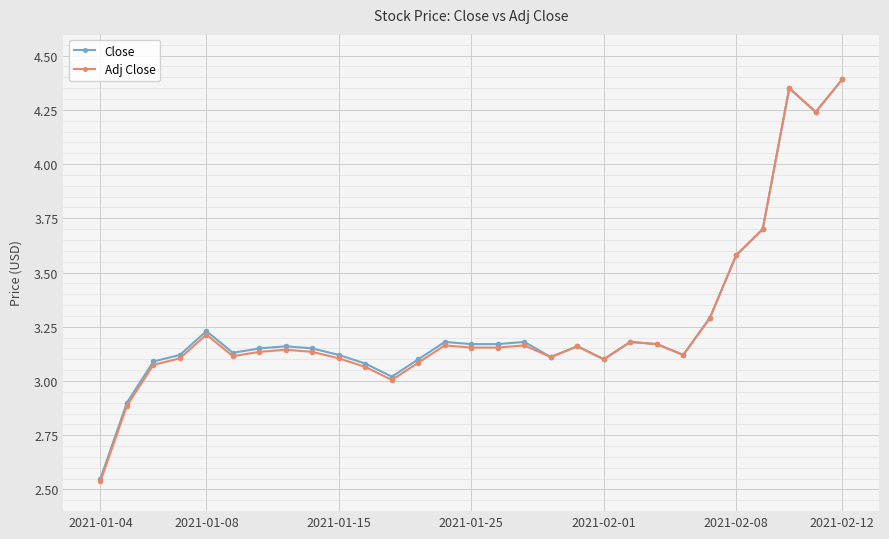

What is the value of the Adj Close point at the 12th from the left?

3.0